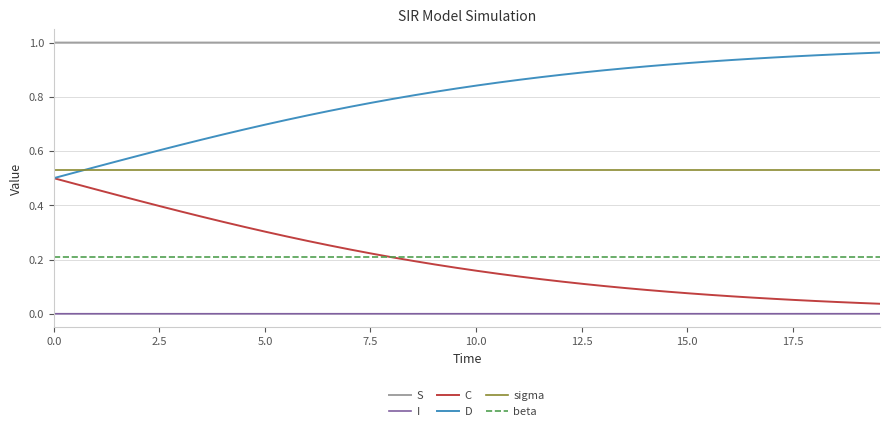

How many series are shown in this chart?

6